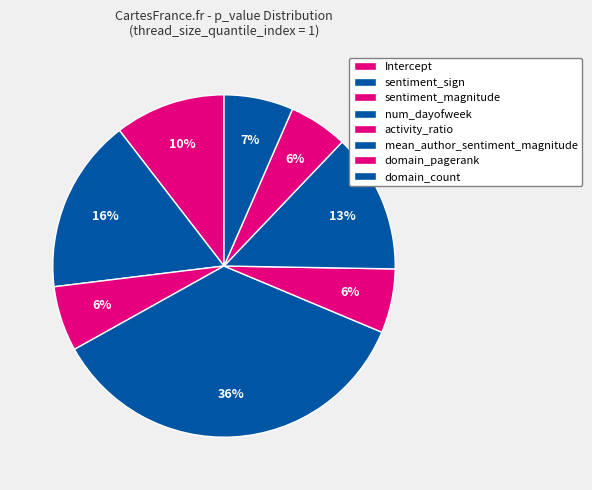

Does num_dayofweek represent more than half of the total?

No